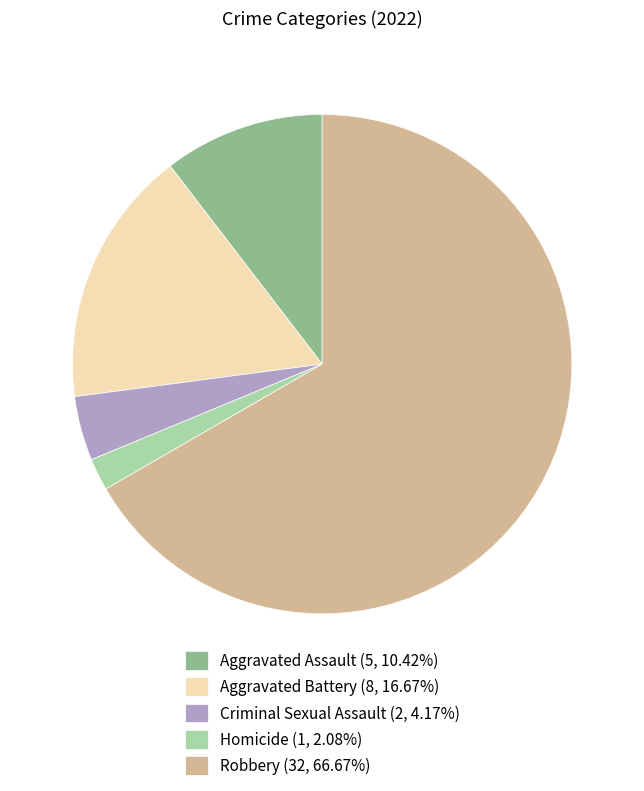

How many slices are in this pie chart?

5